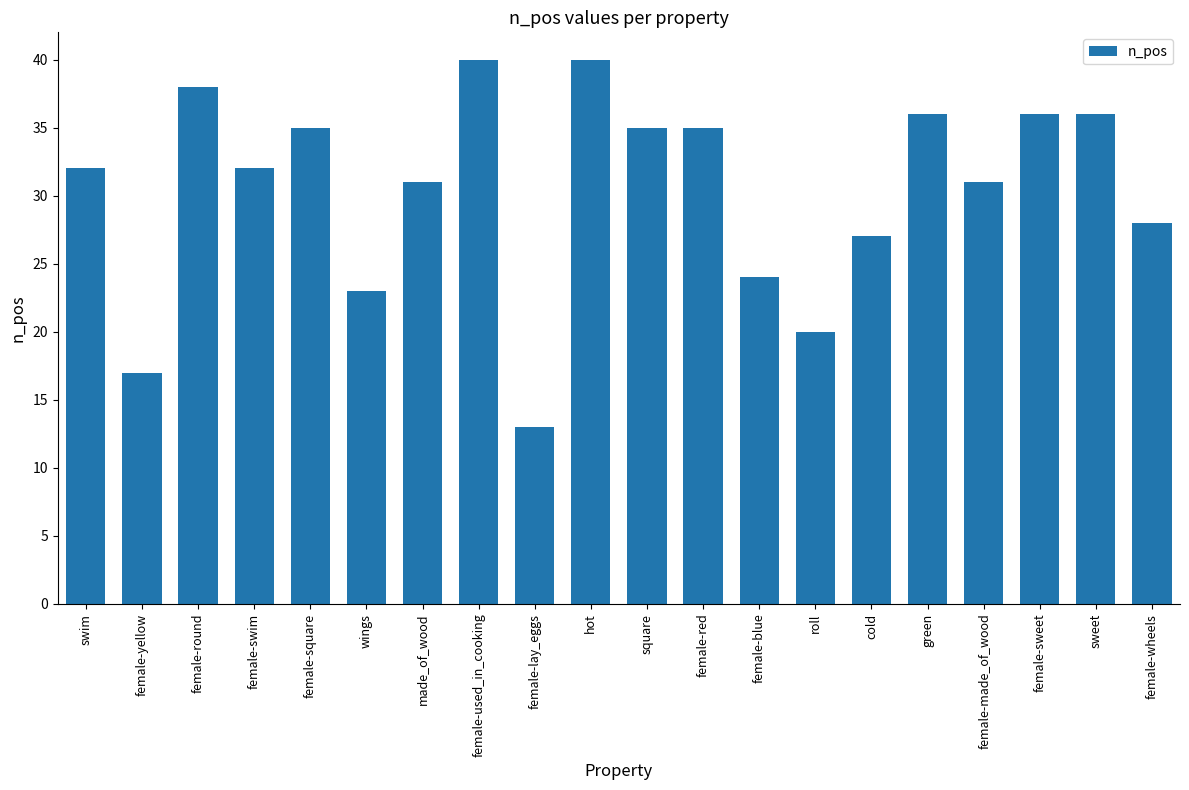

Reading left to right, transcribe all the data shown in this chart.

swim=32	female-yellow=17	female-round=38	female-swim=32	female-square=35	wings=23	made_of_wood=31	female-used_in_cooking=40	female-lay_eggs=13	hot=40	square=35	female-red=35	female-blue=24	roll=20	cold=27	green=36	female-made_of_wood=31	female-sweet=36	sweet=36	female-wheels=28